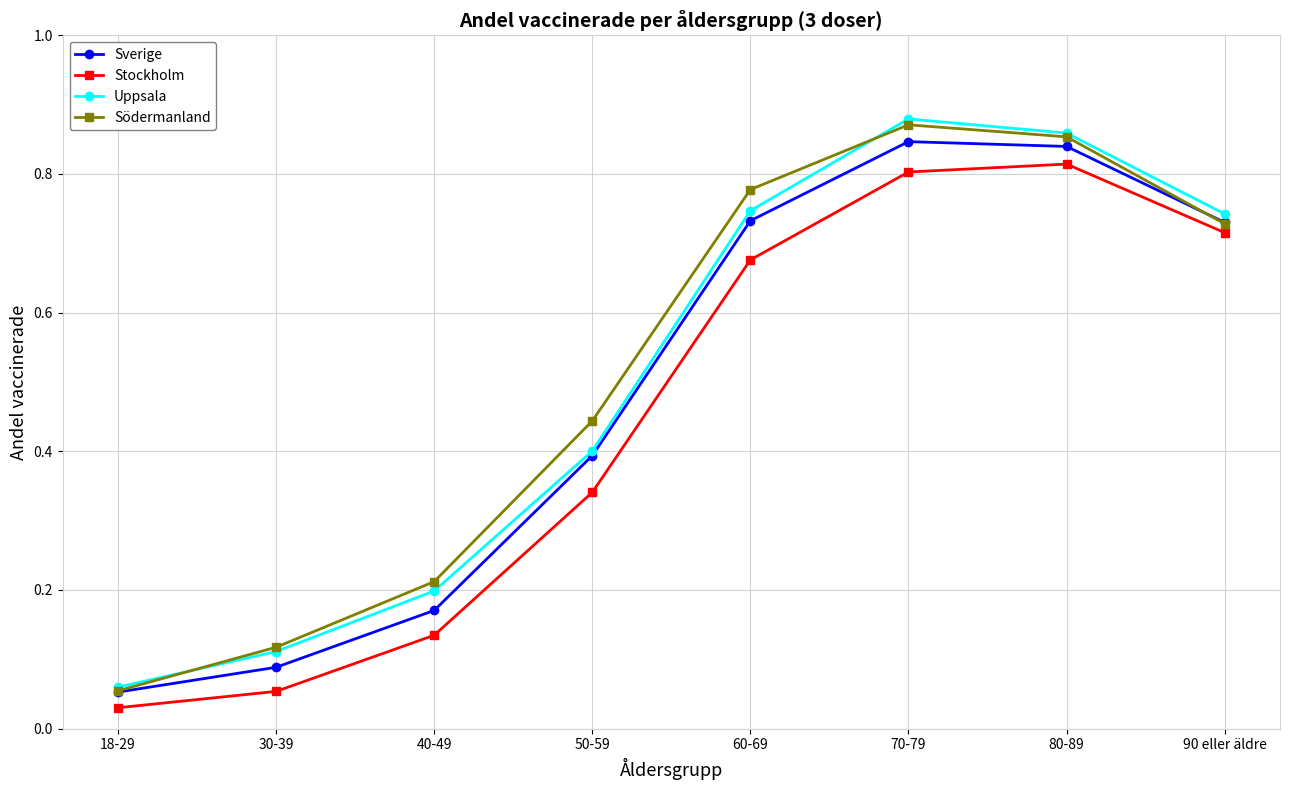

Which series has the widest spread of values?

Uppsala